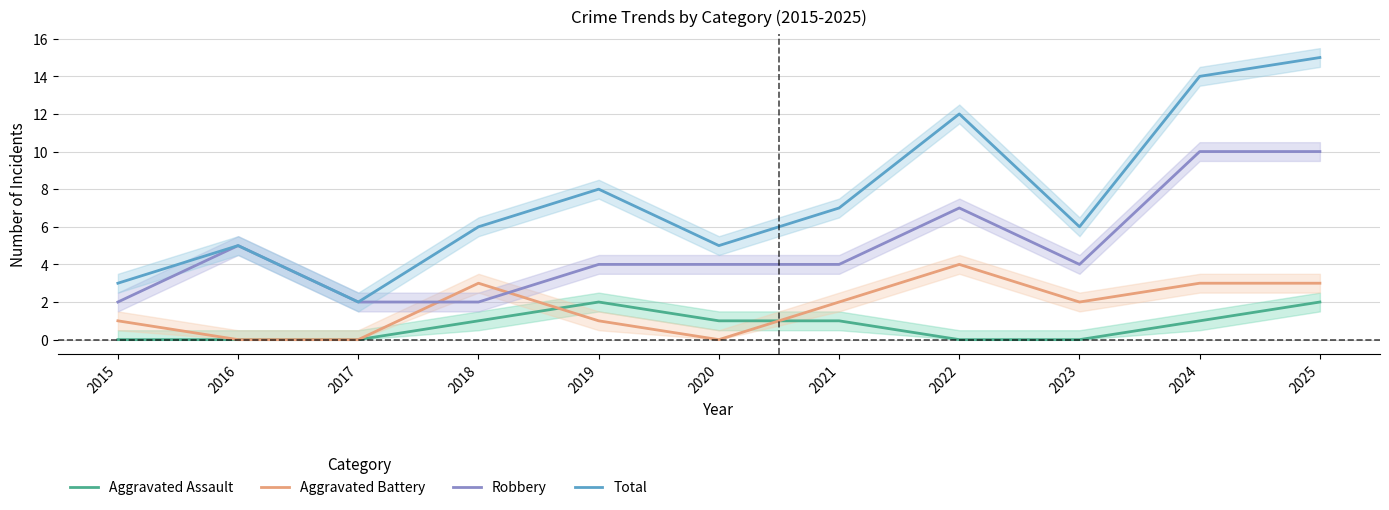

List the series in order of their peak value, highest first.

Total, Robbery, Aggravated Battery, Aggravated Assault